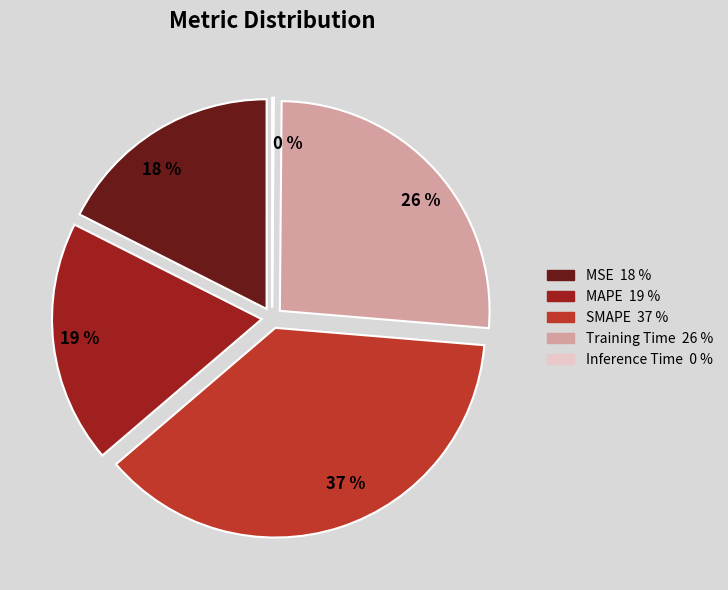

The MSE slice represents 18% of the pie. True or false?

True